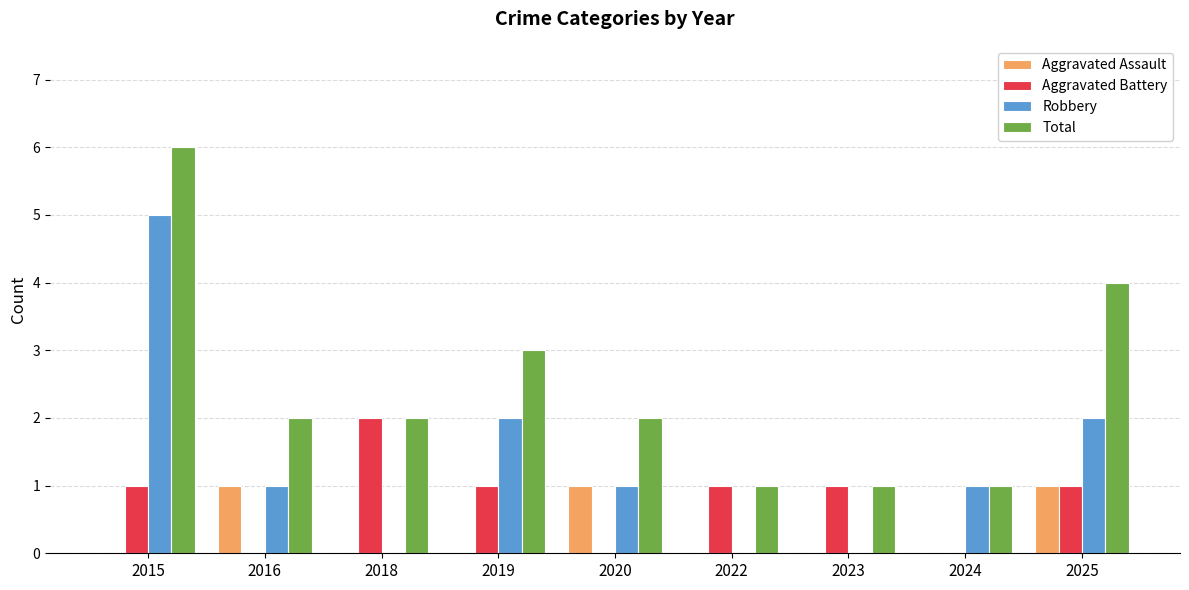

At which label does Total reach its peak?

2015